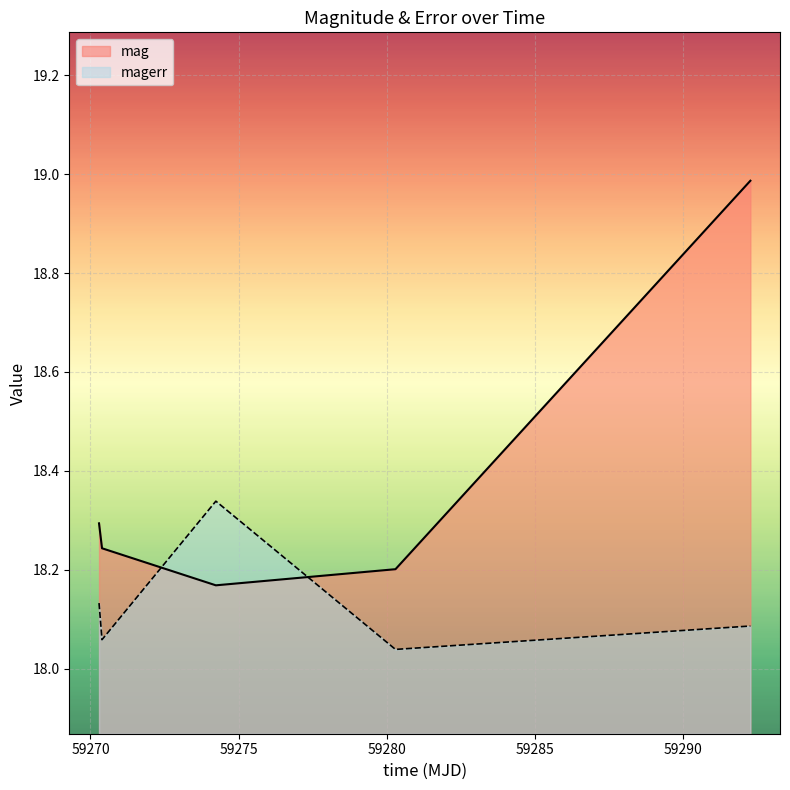

How many lines are shown in the chart?

2